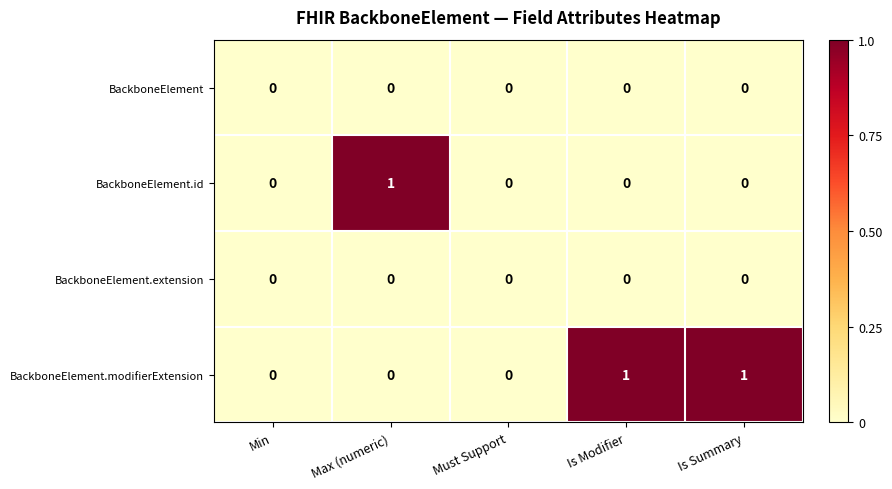

The value of BackboneElement.extension at Max (numeric) is 0. True or false?

True